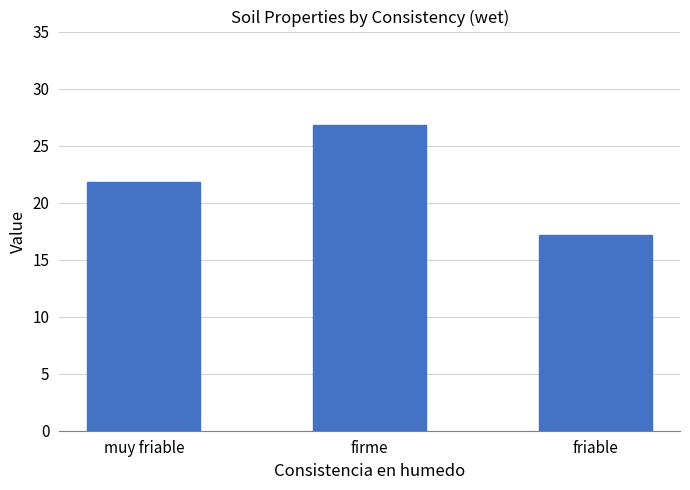

At which label is the value closest to 22?

muy friable